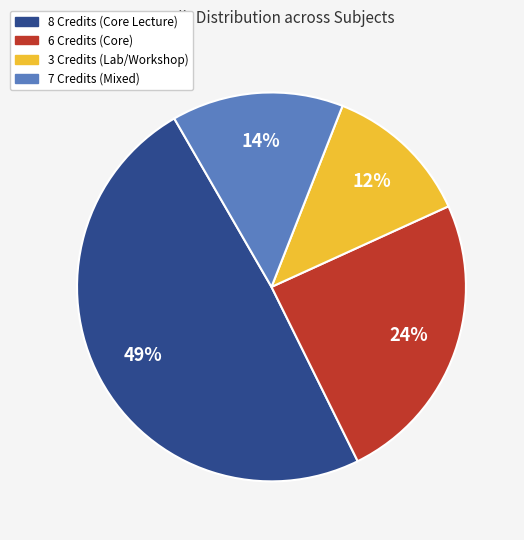

How many slices are in this pie chart?

4